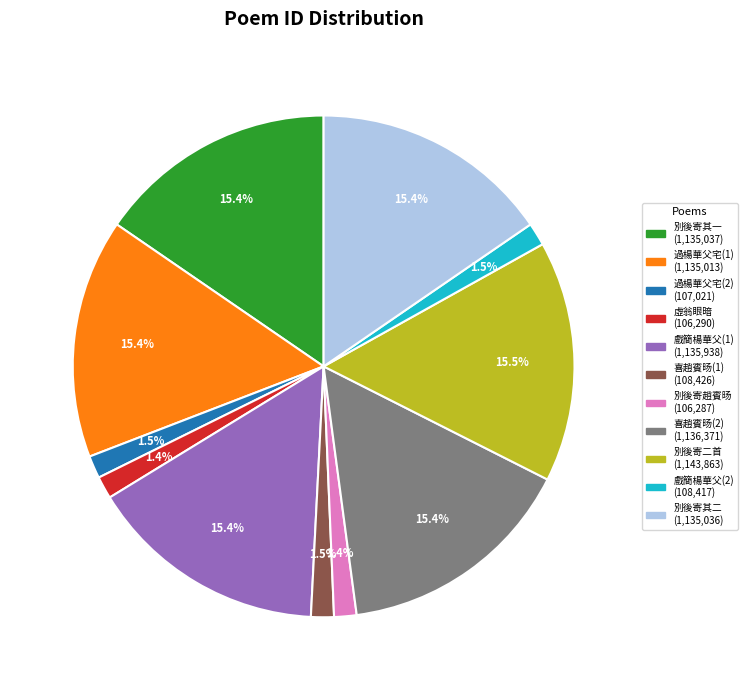

Does any single category account for the majority?

No